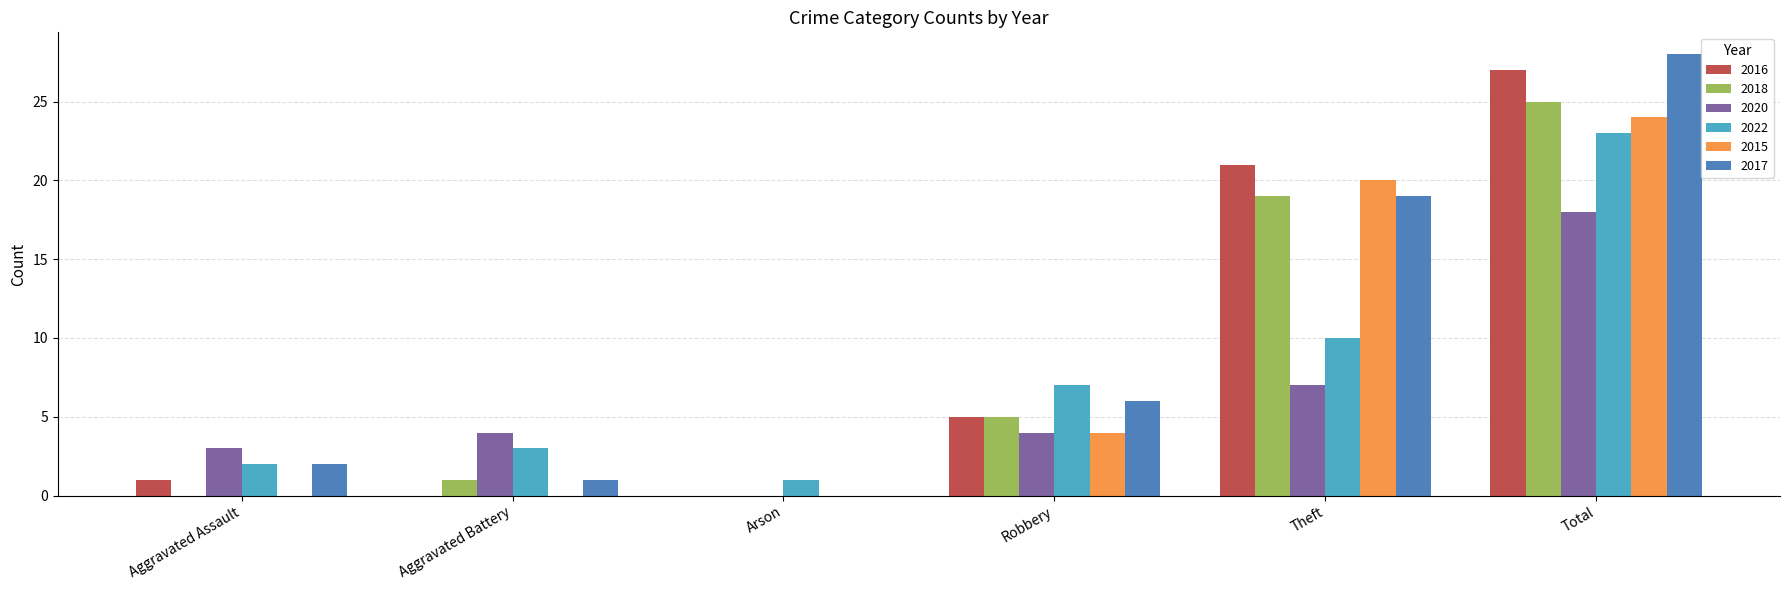

Reading left to right, transcribe all the data shown in this chart.

2016: Aggravated Assault=1	Aggravated Battery=0	Arson=0	Robbery=5	Theft=21	Total=27
2018: Aggravated Assault=0	Aggravated Battery=1	Arson=0	Robbery=5	Theft=19	Total=25
2020: Aggravated Assault=3	Aggravated Battery=4	Arson=0	Robbery=4	Theft=7	Total=18
2022: Aggravated Assault=2	Aggravated Battery=3	Arson=1	Robbery=7	Theft=10	Total=23
2015: Aggravated Assault=0	Aggravated Battery=0	Arson=0	Robbery=4	Theft=20	Total=24
2017: Aggravated Assault=2	Aggravated Battery=1	Arson=0	Robbery=6	Theft=19	Total=28